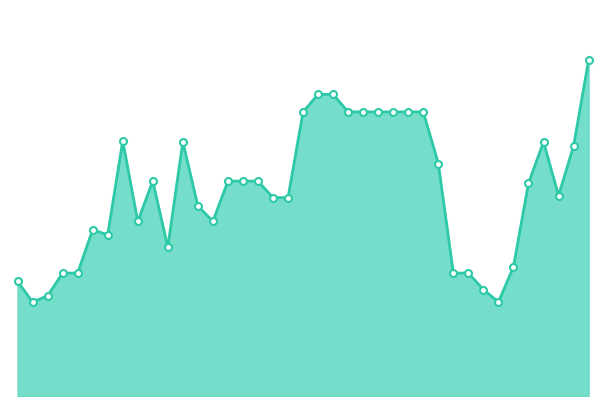

How many lines are shown in the chart?

1